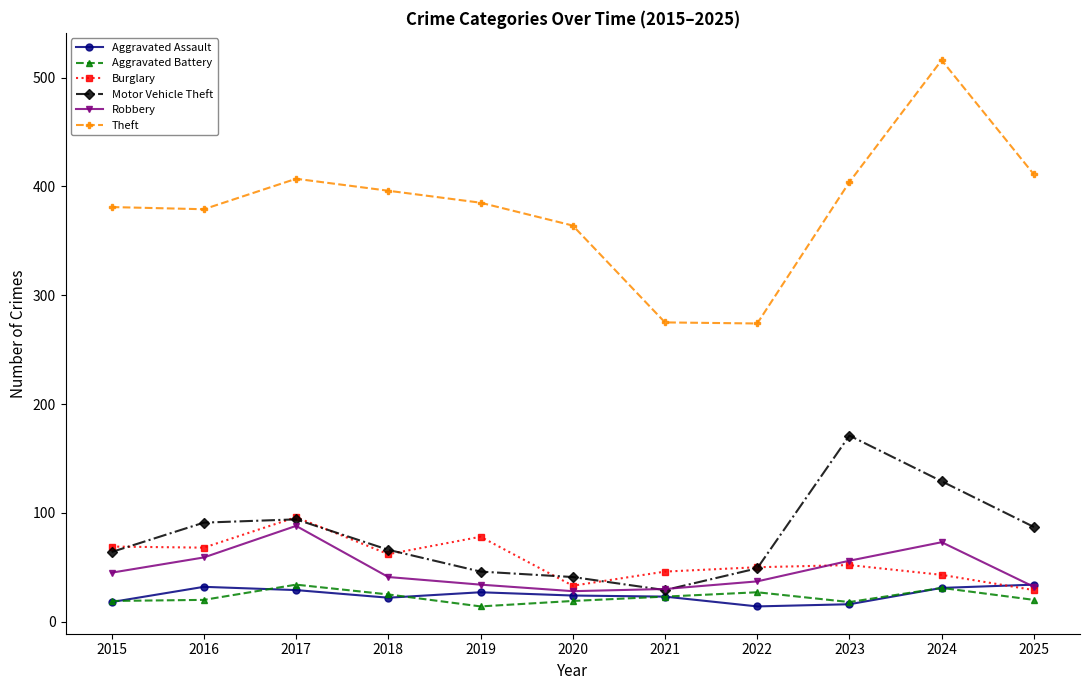

True or false: Robbery has more than 1 points higher than both neighbors.

True